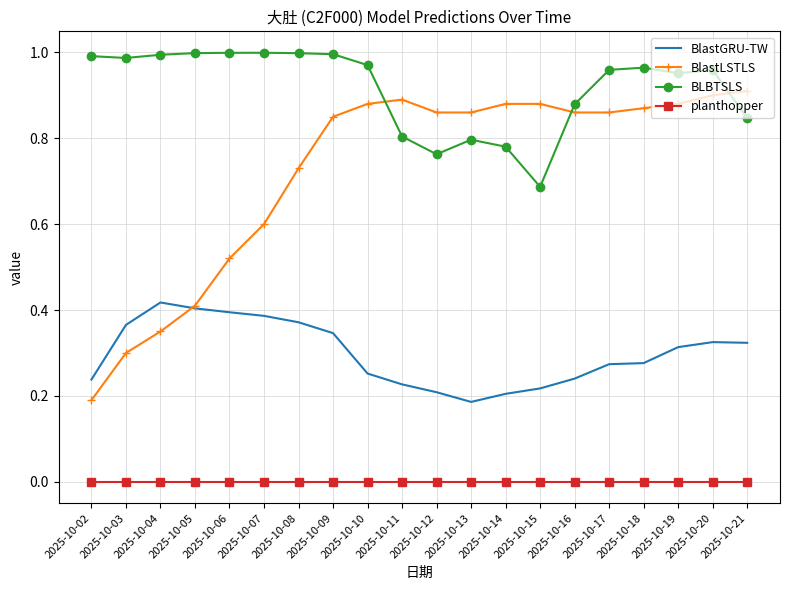

True or false: BLBTSLS has a value of 1.5 at 2025-10-08.

False